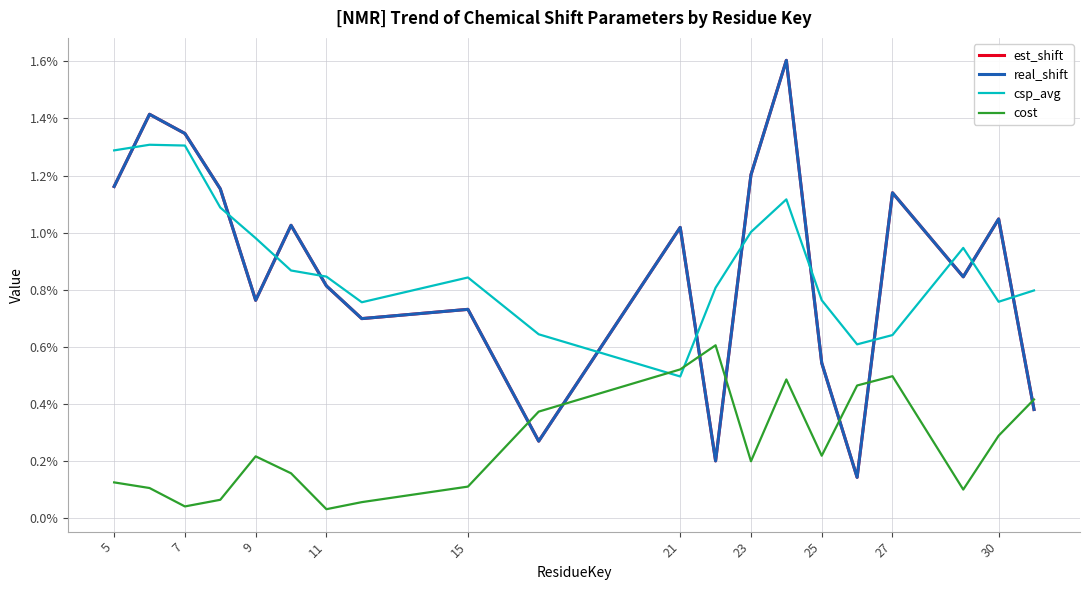

Is this an area chart (filled region under the line)?

No